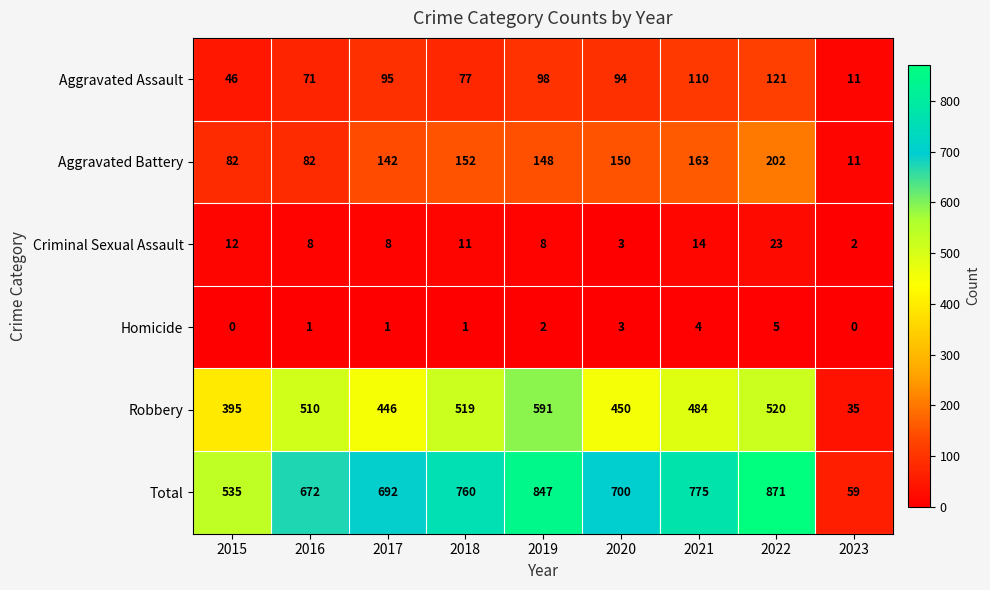

At which label is Aggravated Assault closest to 66?

2016